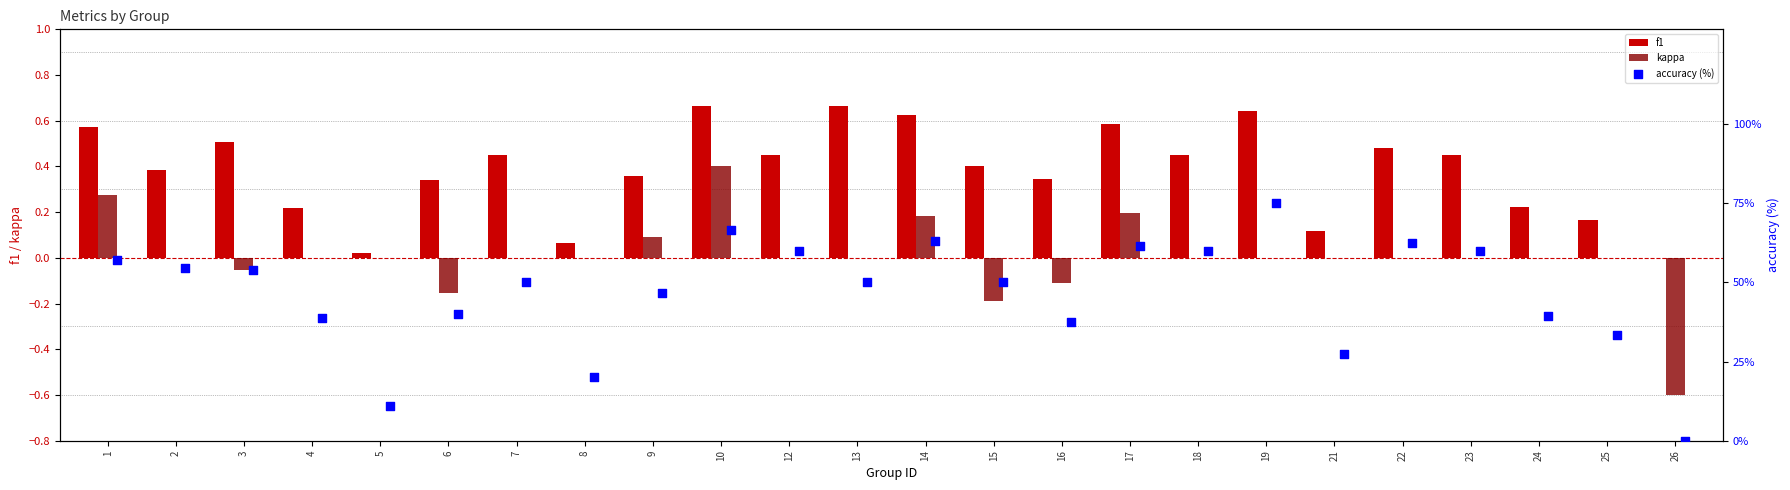

What are all the series names shown in the legend?

f1, kappa, accuracy (%)